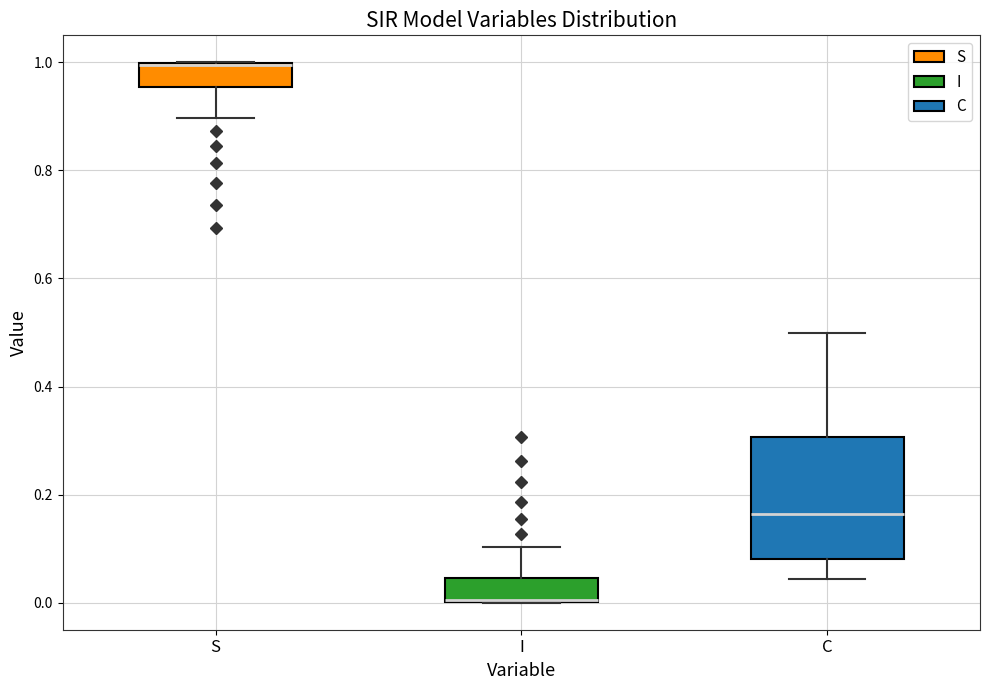

Which box has the lowest median line?

I